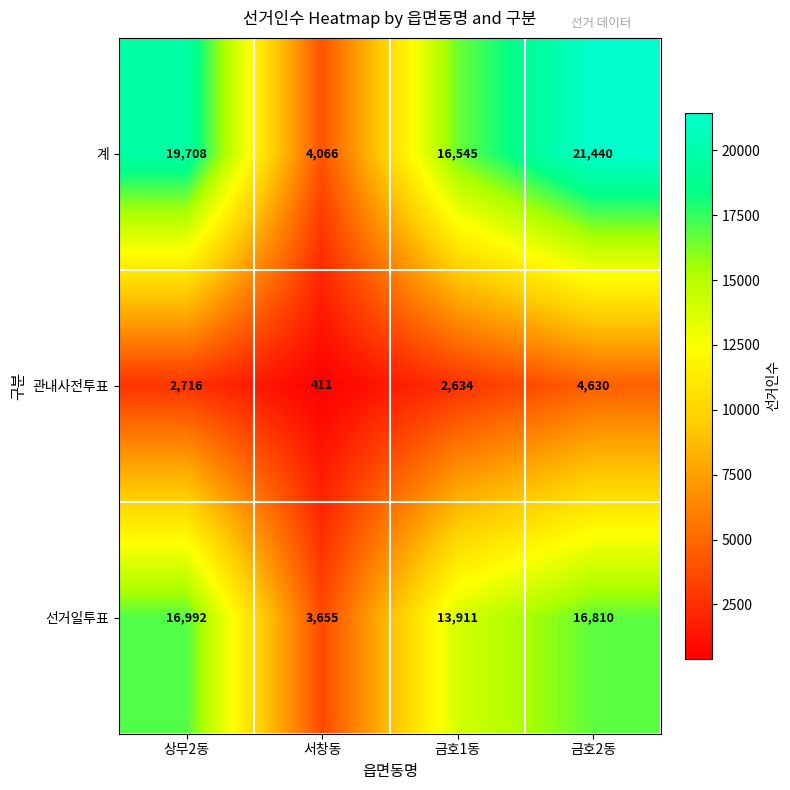

Reading left to right, extract all data points from this chart.

계: 19708	4066	16545	21440
관내사전투표: 2716	411	2634	4630
선거일투표: 16992	3655	13911	16810